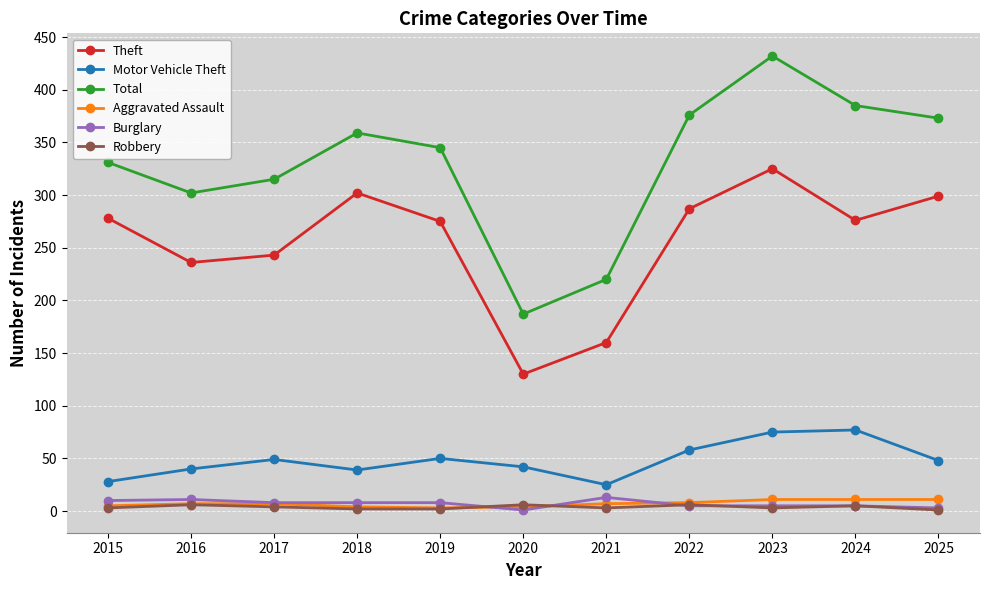

True or false: Motor Vehicle Theft has more than 1 interior local peaks.

True